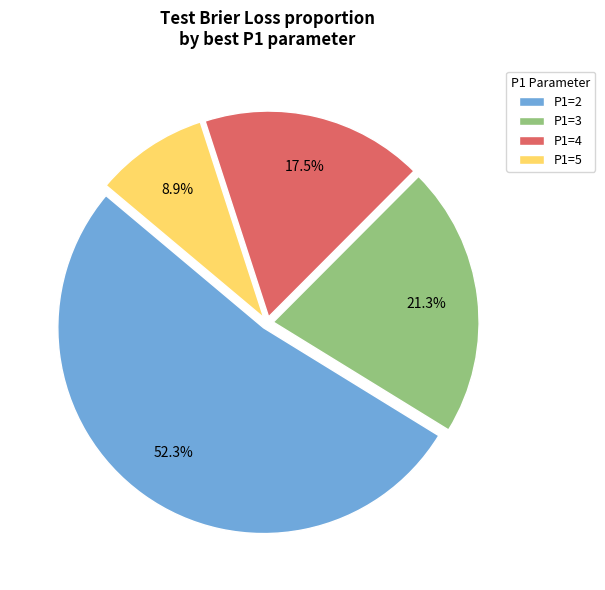

To the nearest percent, what is the combined percentage of P1=5 and P1=4?

26%